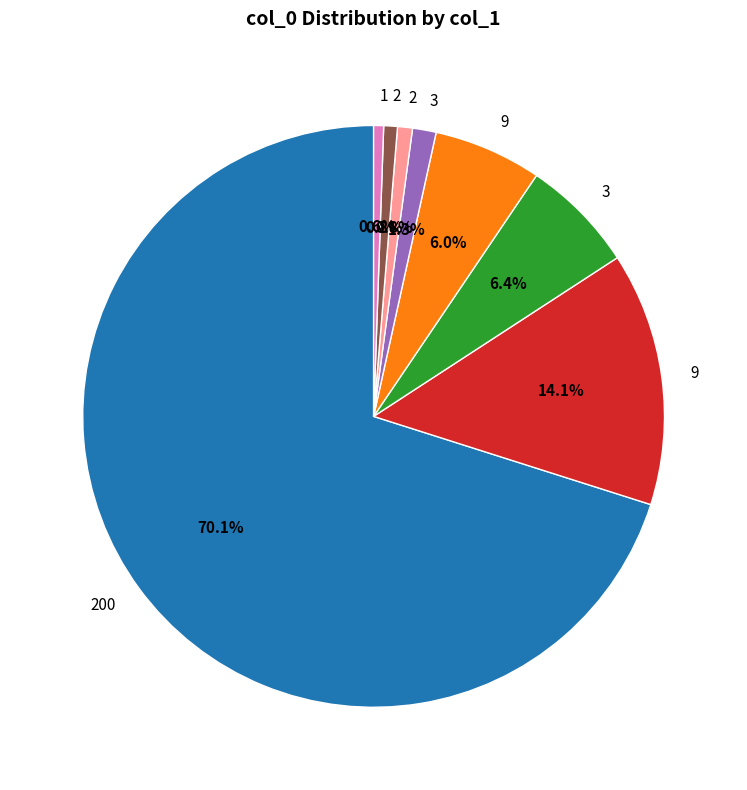

How many slices are in this pie chart?

8